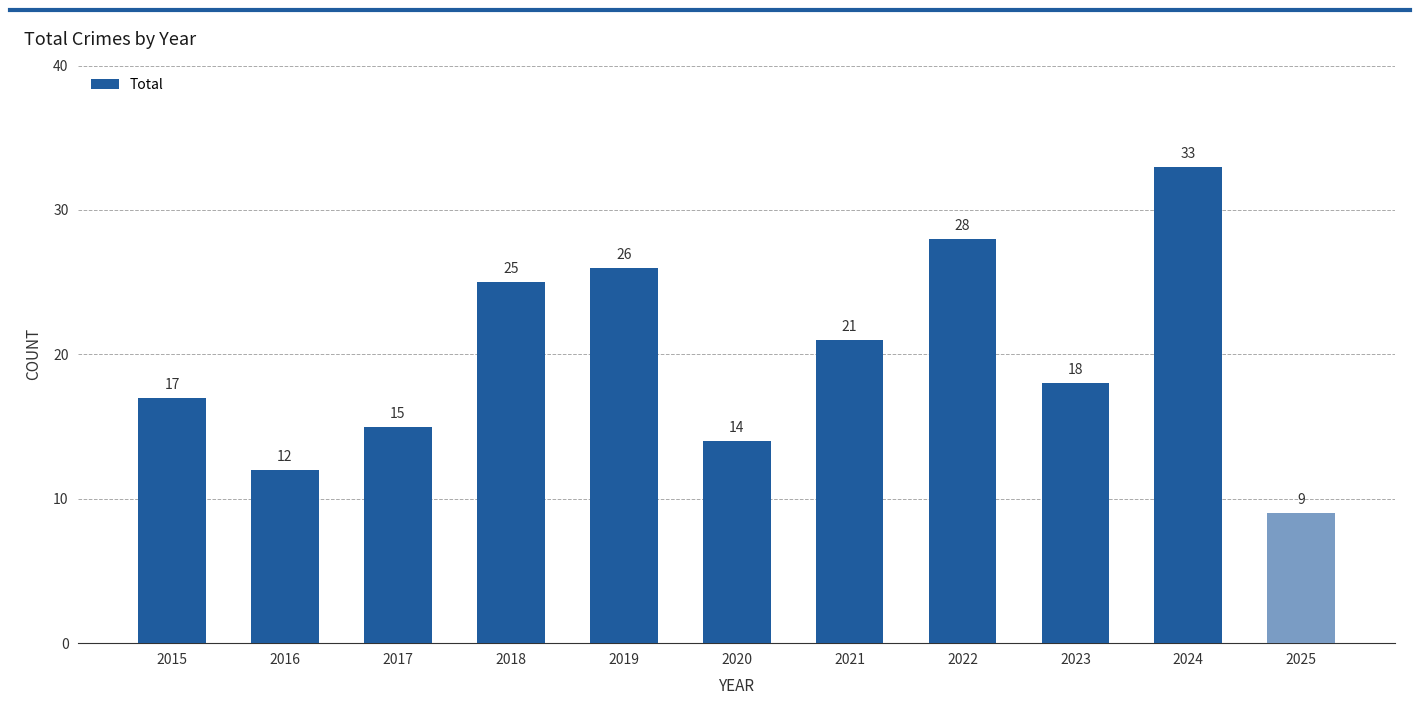

Reading right to left, what are all the values shown in this chart?

2025=9	2024=33	2023=18	2022=28	2021=21	2020=14	2019=26	2018=25	2017=15	2016=12	2015=17